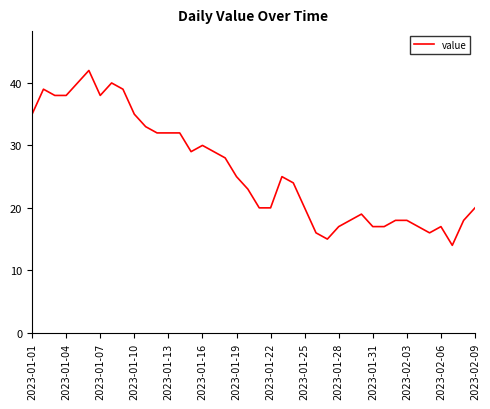

What is the greatest value displayed?

42